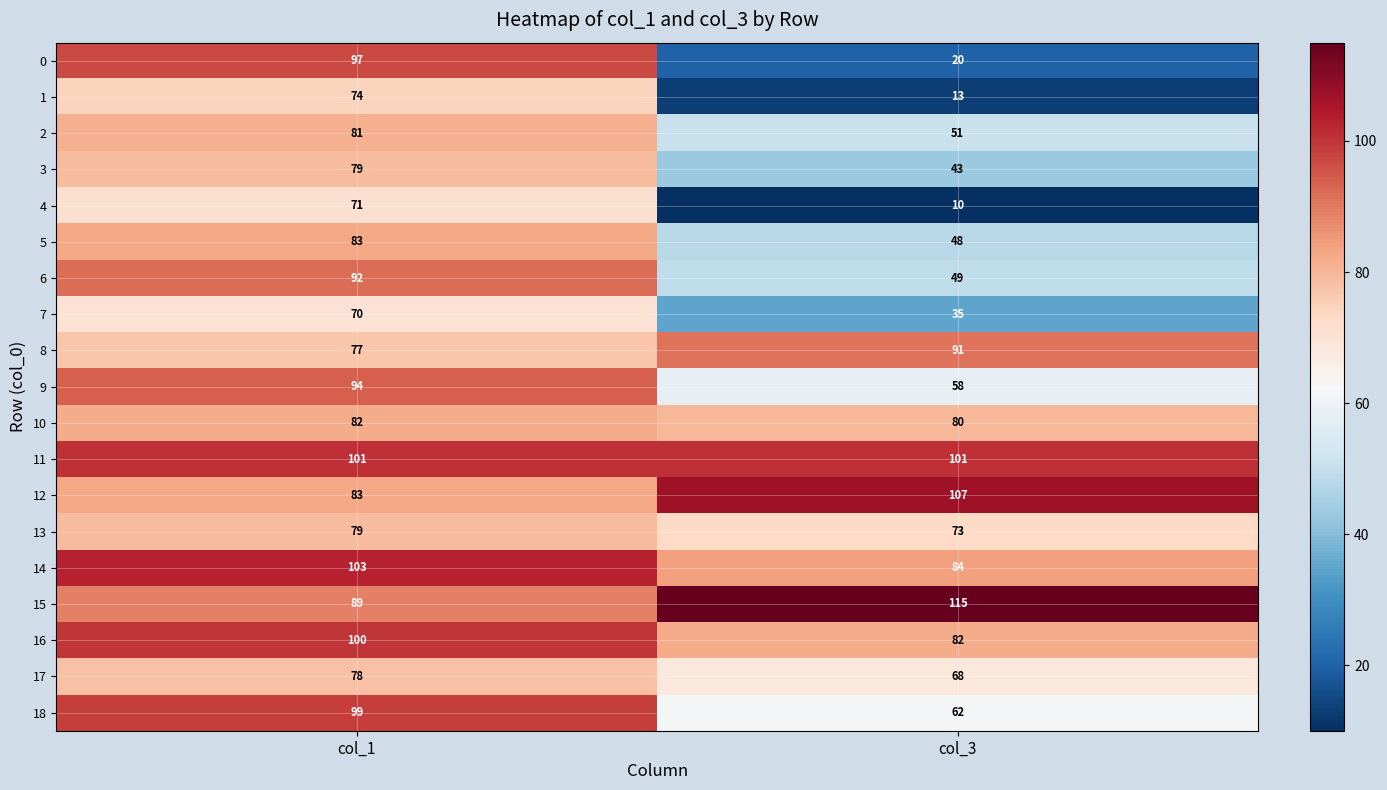

What is the difference between the 15 values at col_1 and col_3?

26